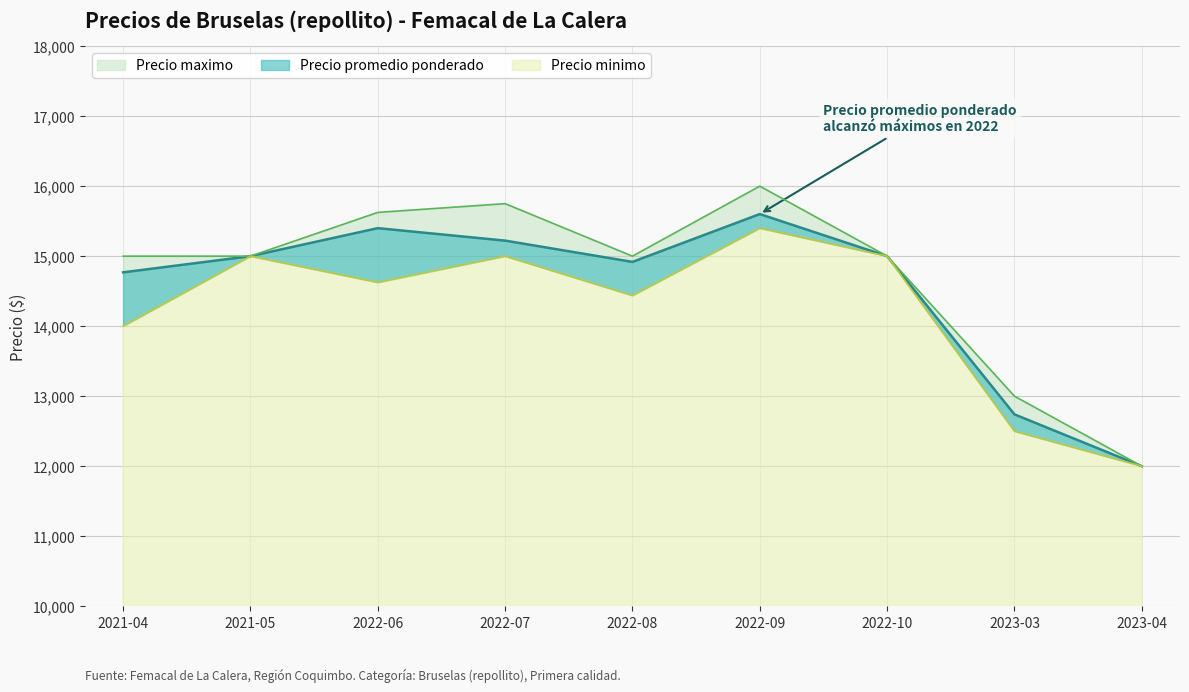

Between 2021-05 and 2022-10, which is larger?

2021-05